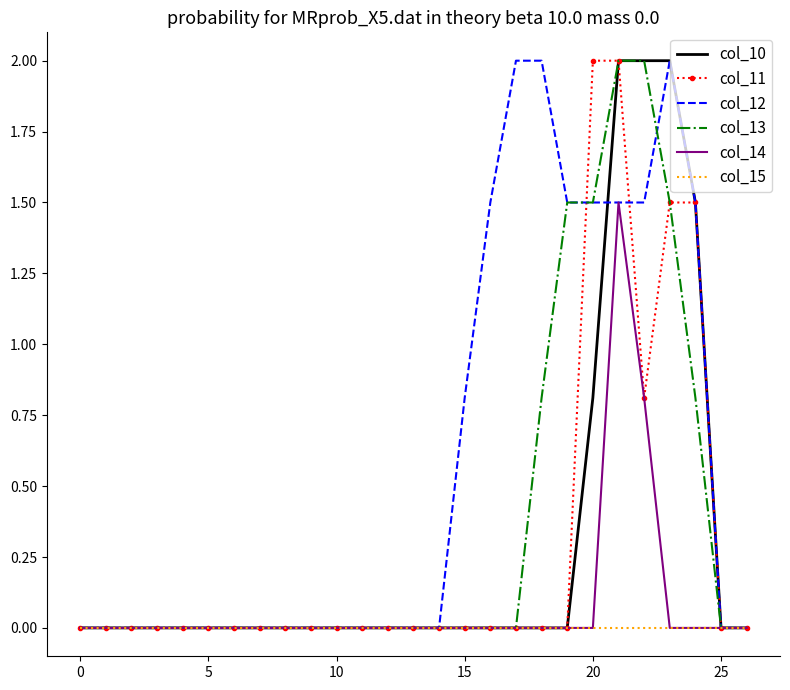

Which series has the largest total across all categories?

col_12